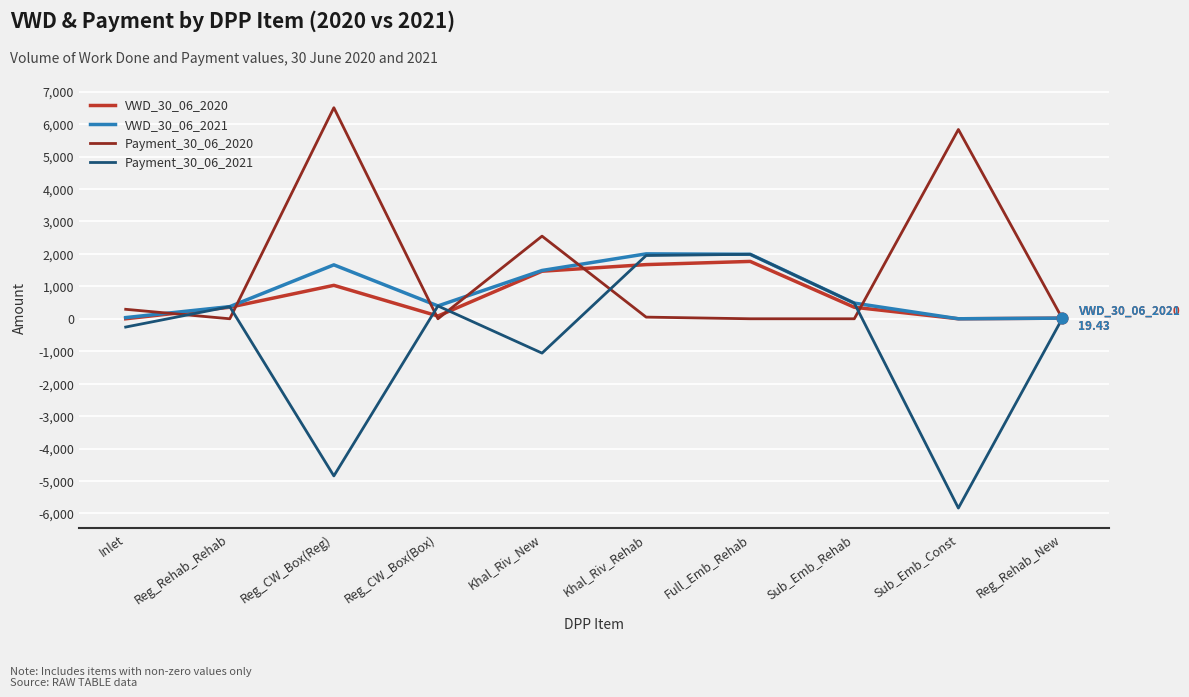

Is the value of VWD_30_06_2021 at Reg_Rehab_Rehab greater than the value of Payment_30_06_2020 at Full_Emb_Rehab?

Yes